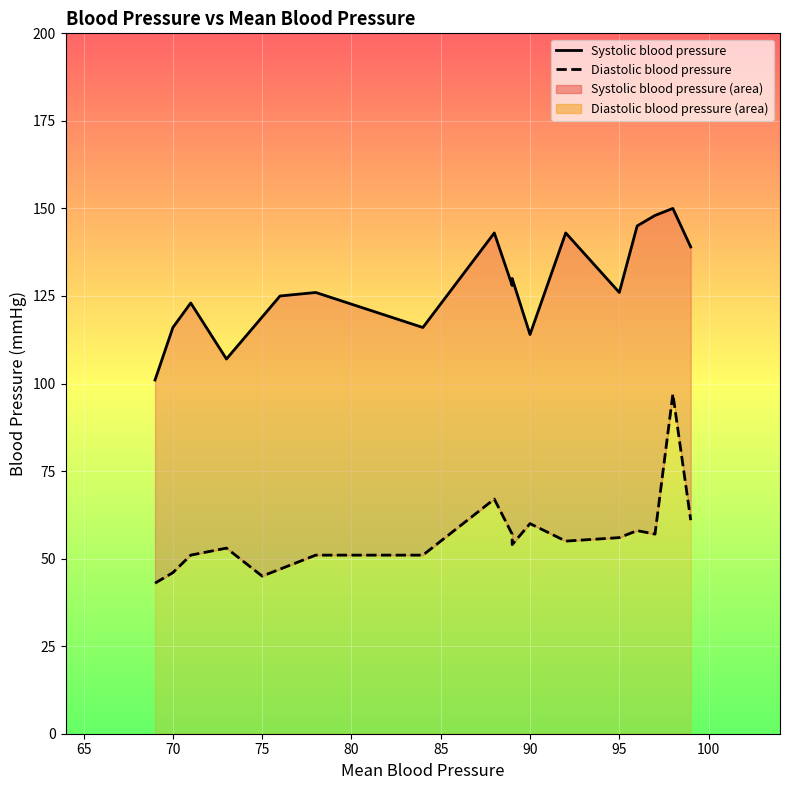

True or false: Diastolic blood pressure and Systolic blood pressure intersect in this chart.

False